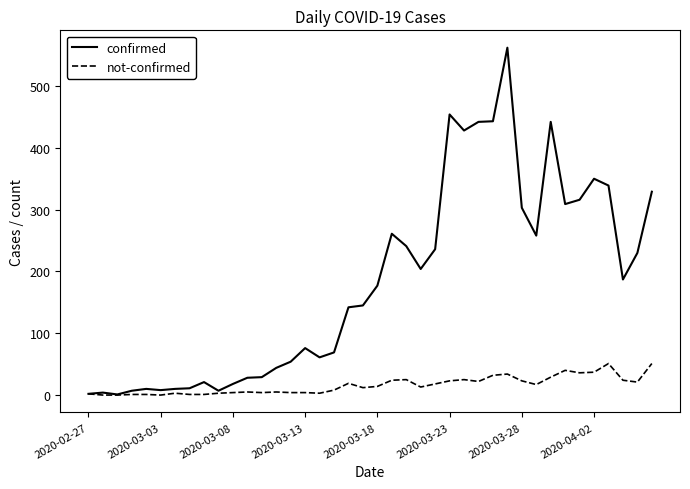

What is the highest value of the confirmed series?

562